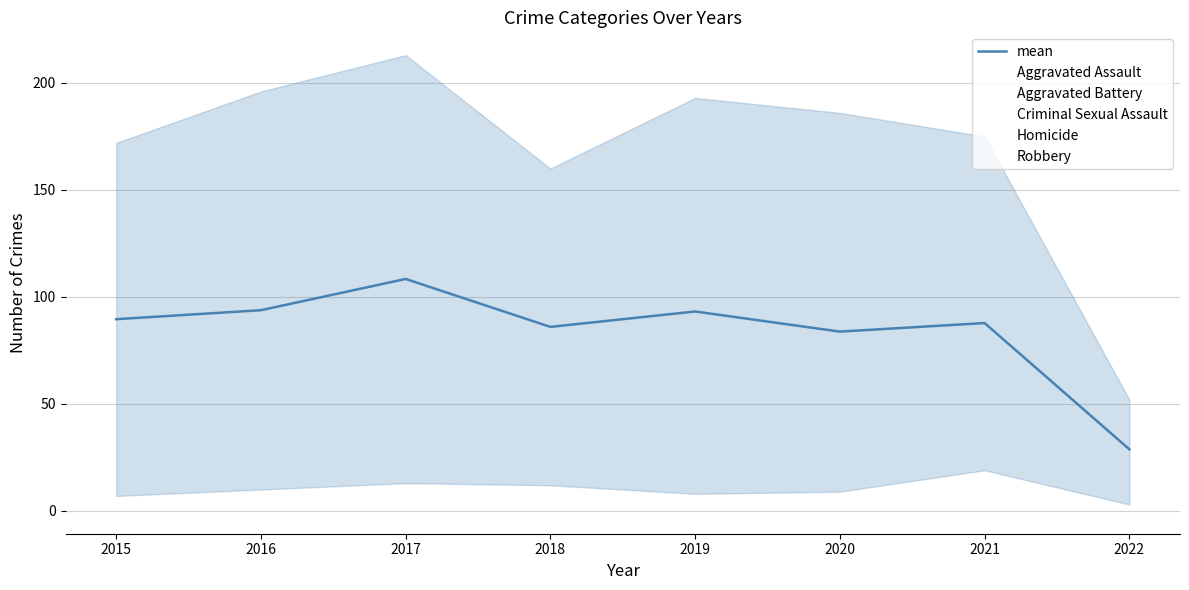

Rank the categories by value from lowest to highest.

2022, 2020, 2018, 2021, 2015, 2019, 2016, 2017